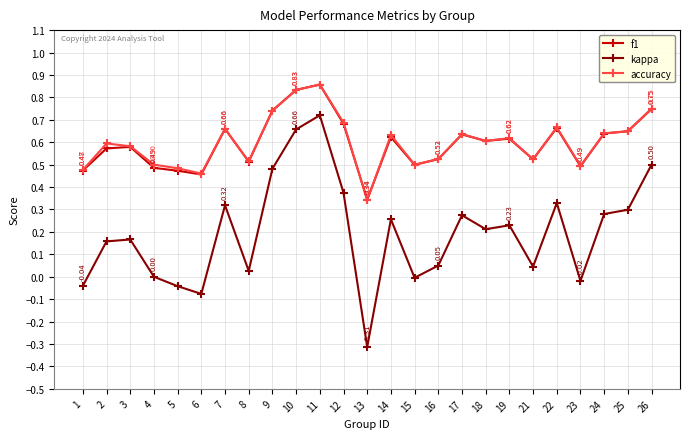

True or false: f1 has more than 2 interior local peaks.

True